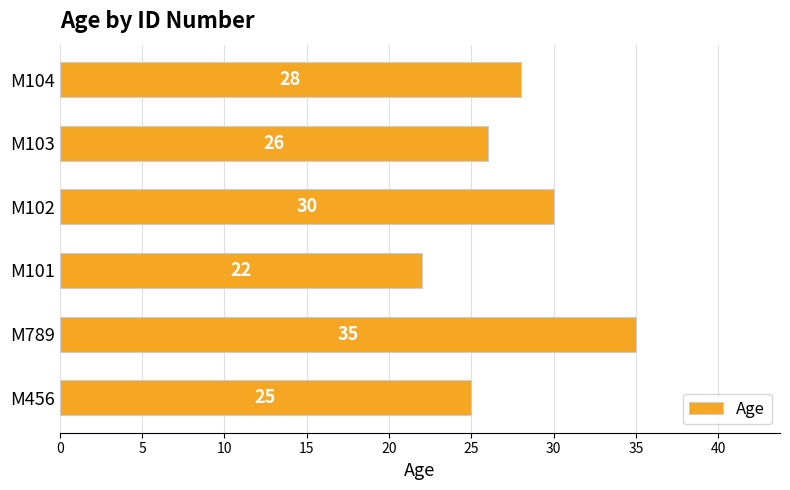

How many bars are there in total?

6